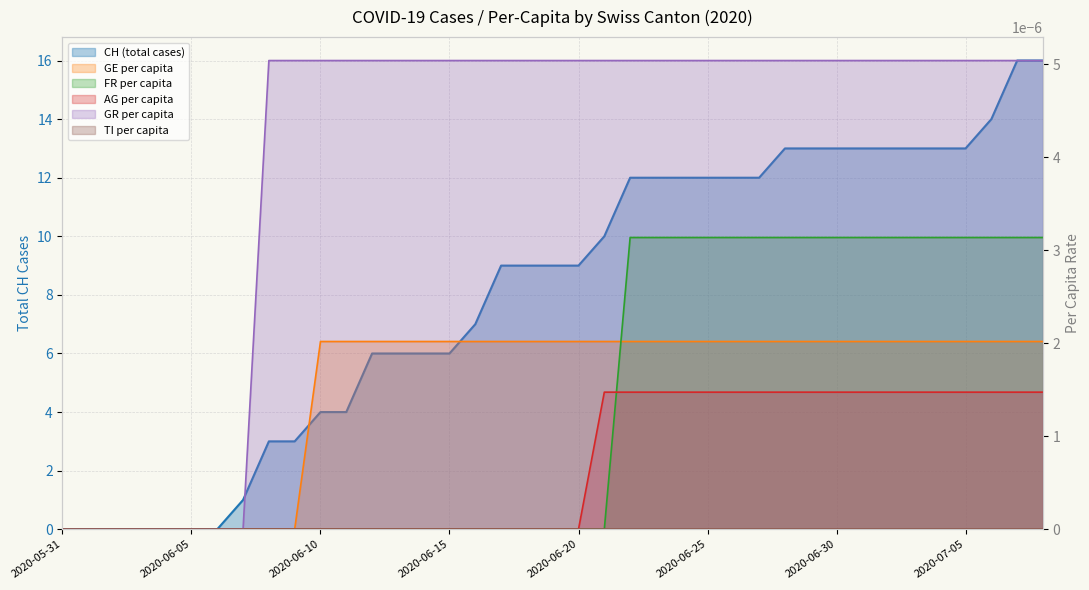

Reading left to right, extract all data points from this chart.

CH: 0.0	0.0	0.0	0.0	0.0	0.0	0.0	1.0	3.0	3.0	4.0	4.0	6.0	6.0	6.0	6.0	7.0	9.0	9.0	9.0	9.0	10.0	12.0	12.0	12.0	12.0	12.0	12.0	13.0	13.0	13.0	13.0	13.0	13.0	13.0	13.0	14.0	16.0	16.0
GE_pc: 0.0	0.0	0.0	0.0	0.0	0.0	0.0	0.0	0.0	0.0	0.0	0.0	0.0	0.0	0.0	0.0	0.0	0.0	0.0	0.0	0.0	0.0	0.0	0.0	0.0	0.0	0.0	0.0	0.0	0.0	0.0	0.0	0.0	0.0	0.0	0.0	0.0	0.0	0.0
FR_pc: 0.0	0.0	0.0	0.0	0.0	0.0	0.0	0.0	0.0	0.0	0.0	0.0	0.0	0.0	0.0	0.0	0.0	0.0	0.0	0.0	0.0	0.0	0.0	0.0	0.0	0.0	0.0	0.0	0.0	0.0	0.0	0.0	0.0	0.0	0.0	0.0	0.0	0.0	0.0
AG_pc: 0.0	0.0	0.0	0.0	0.0	0.0	0.0	0.0	0.0	0.0	0.0	0.0	0.0	0.0	0.0	0.0	0.0	0.0	0.0	0.0	0.0	0.0	0.0	0.0	0.0	0.0	0.0	0.0	0.0	0.0	0.0	0.0	0.0	0.0	0.0	0.0	0.0	0.0	0.0
GR_pc: 0.0	0.0	0.0	0.0	0.0	0.0	0.0	0.0	0.0	0.0	0.0	0.0	0.0	0.0	0.0	0.0	0.0	0.0	0.0	0.0	0.0	0.0	0.0	0.0	0.0	0.0	0.0	0.0	0.0	0.0	0.0	0.0	0.0	0.0	0.0	0.0	0.0	0.0	0.0